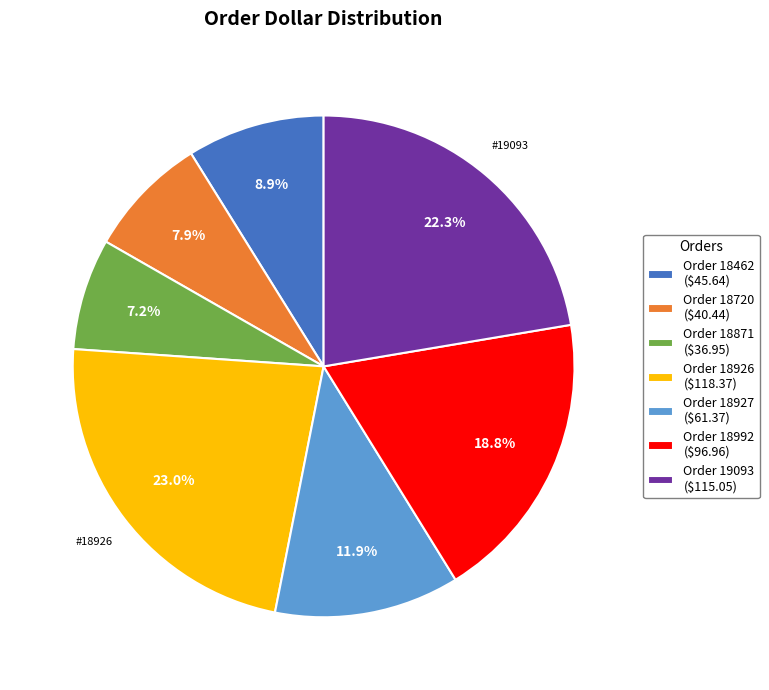

Does any single category account for the majority?

No